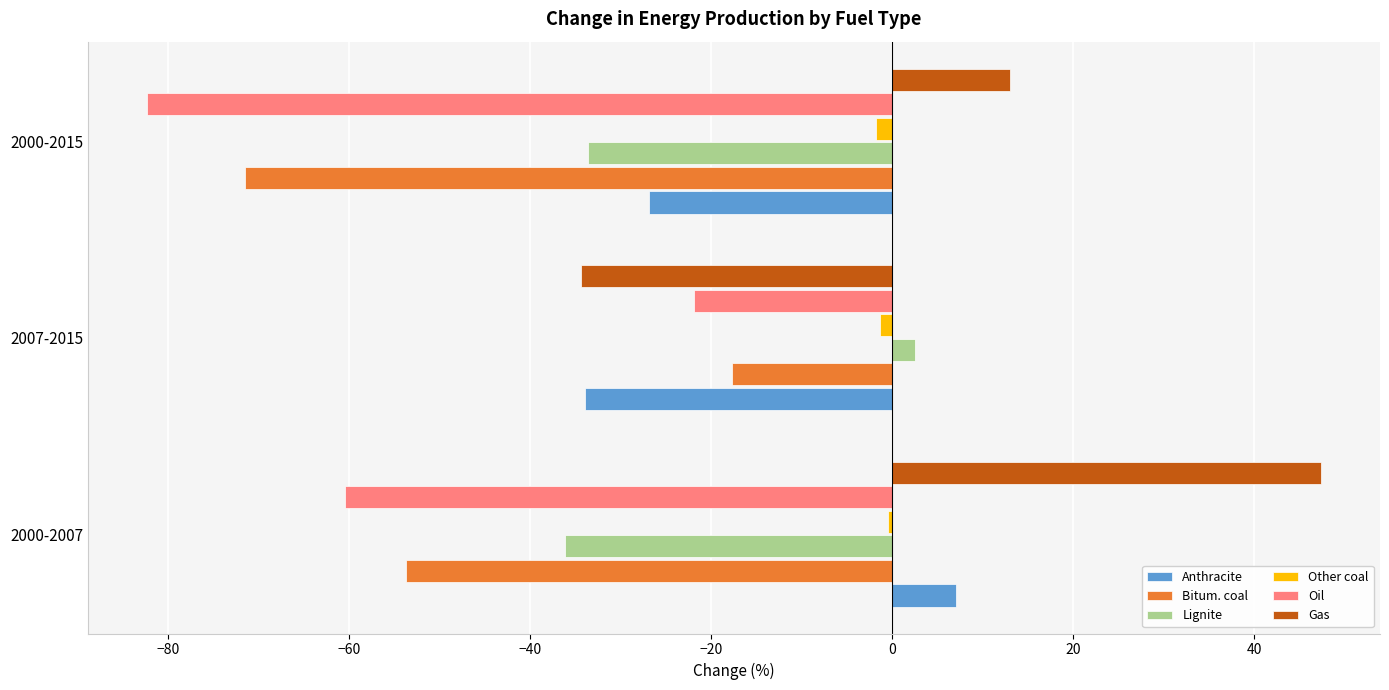

What is the difference between the maximum and second lowest values in the Anthracite series?

33.9